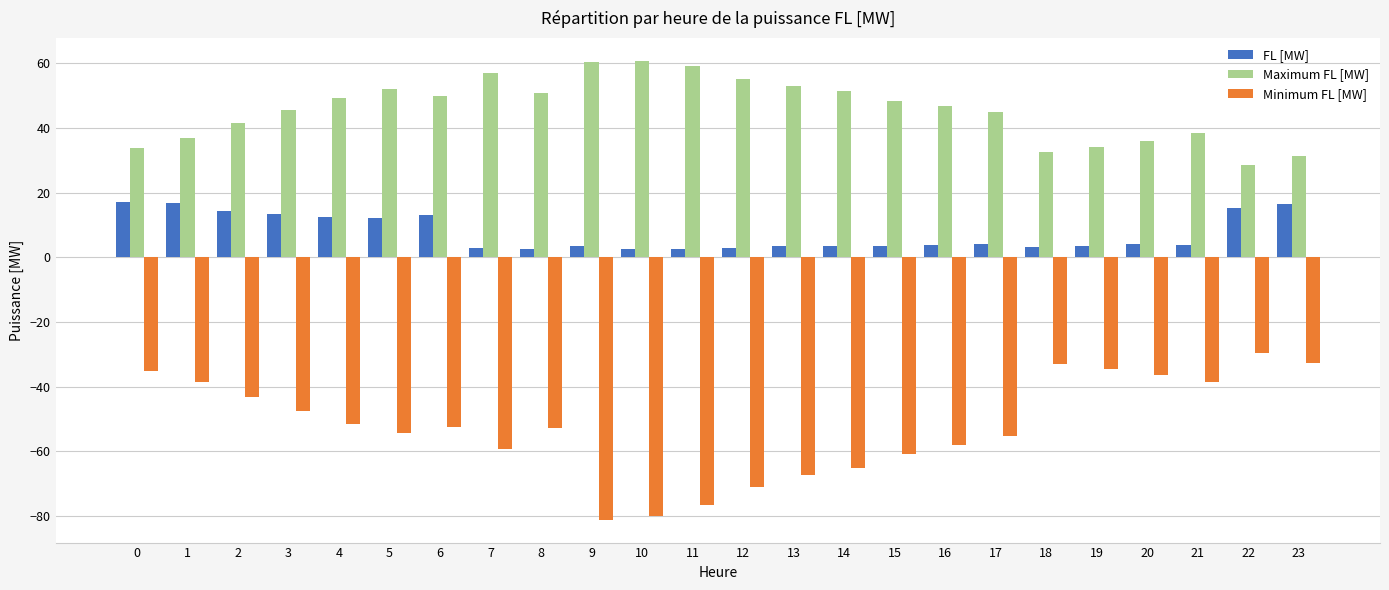

What is the value of the Minimum FL [MW] bar at the 24th from the left?

-32.5